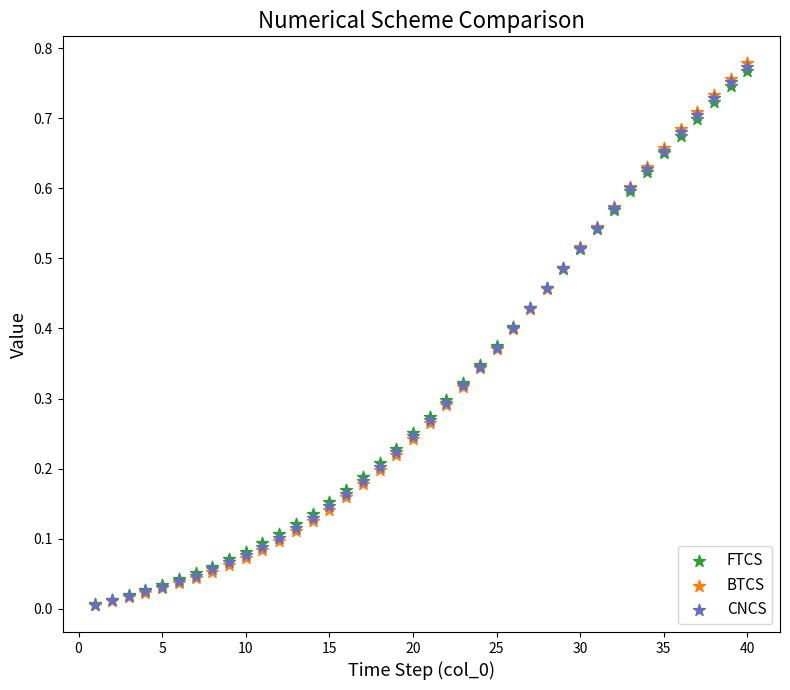

What are all the series names shown in the legend?

FTCS, BTCS, CNCS